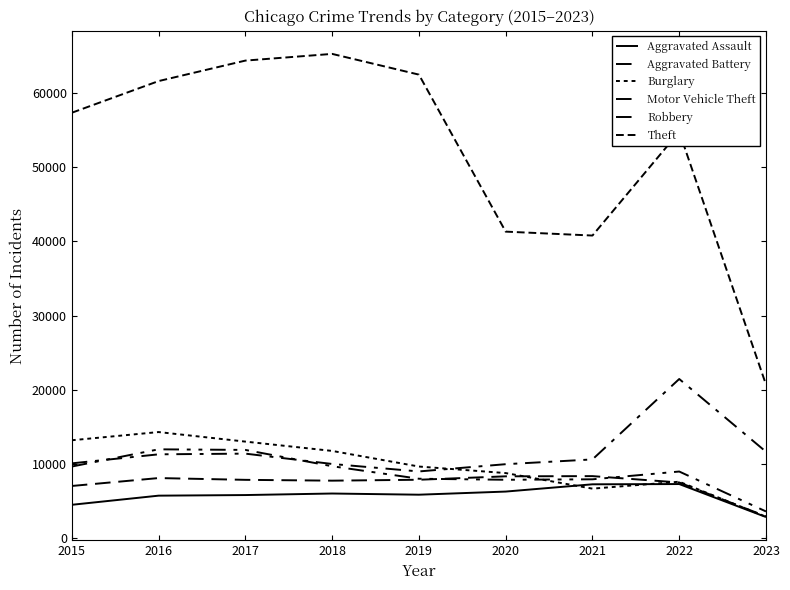

Rank the categories by Aggravated Assault value from highest to lowest.

2022, 2021, 2020, 2018, 2019, 2017, 2016, 2015, 2023